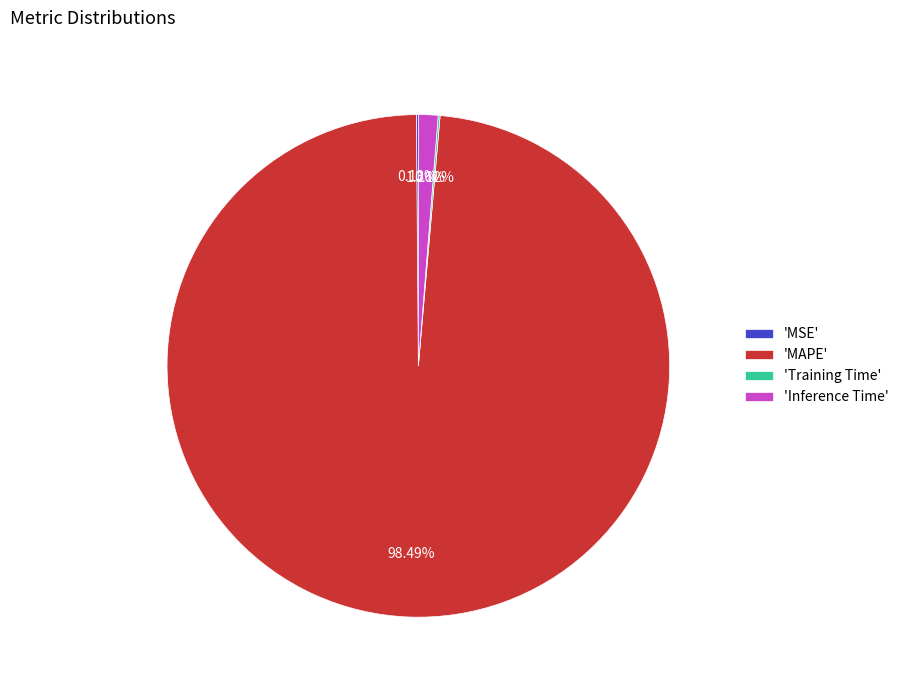

To the nearest percent, what is the average slice percentage?

25%